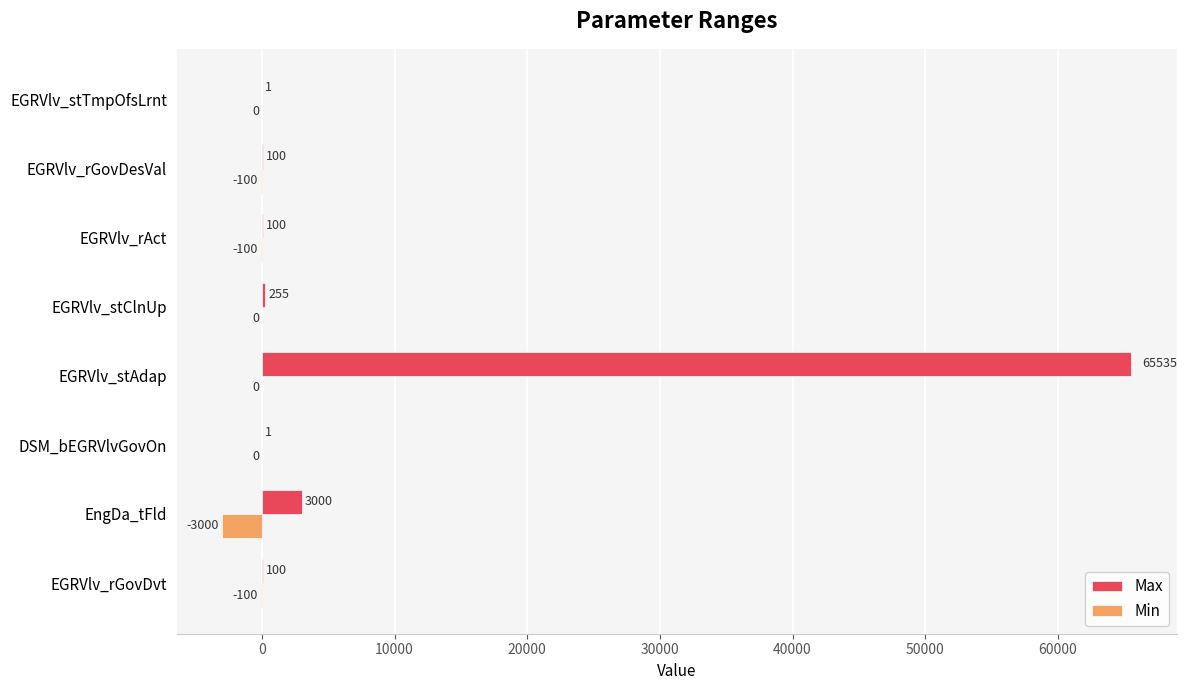

Which series has the largest range (max minus min)?

Max